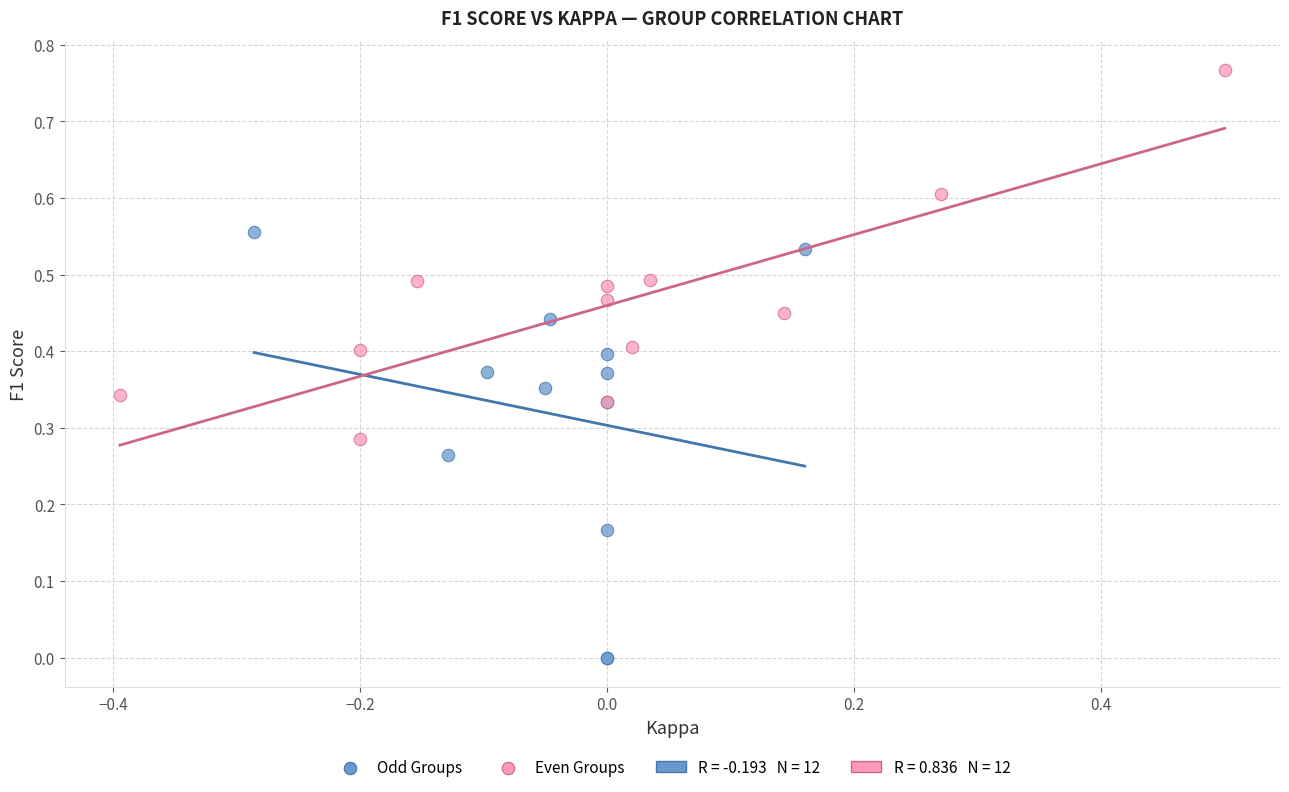

Which series reaches the minimum Y coordinate?

Odd Groups